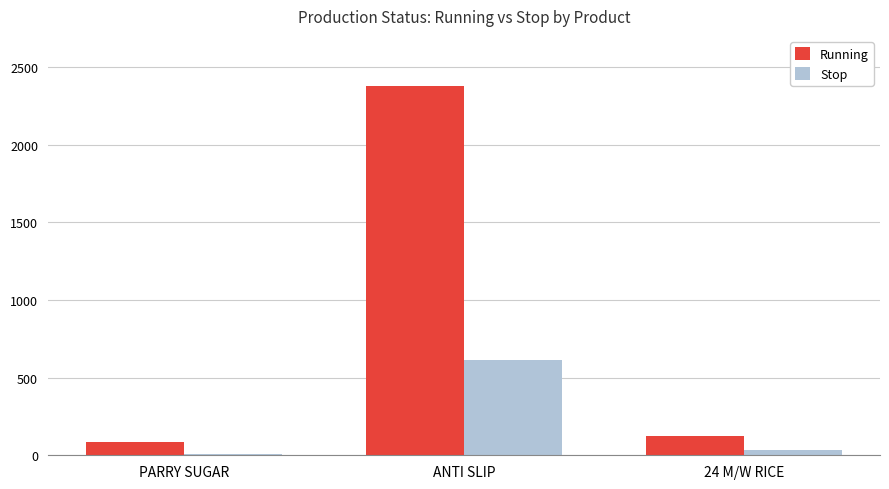

At which category does the chart reach its peak across all series?

ANTI SLIP